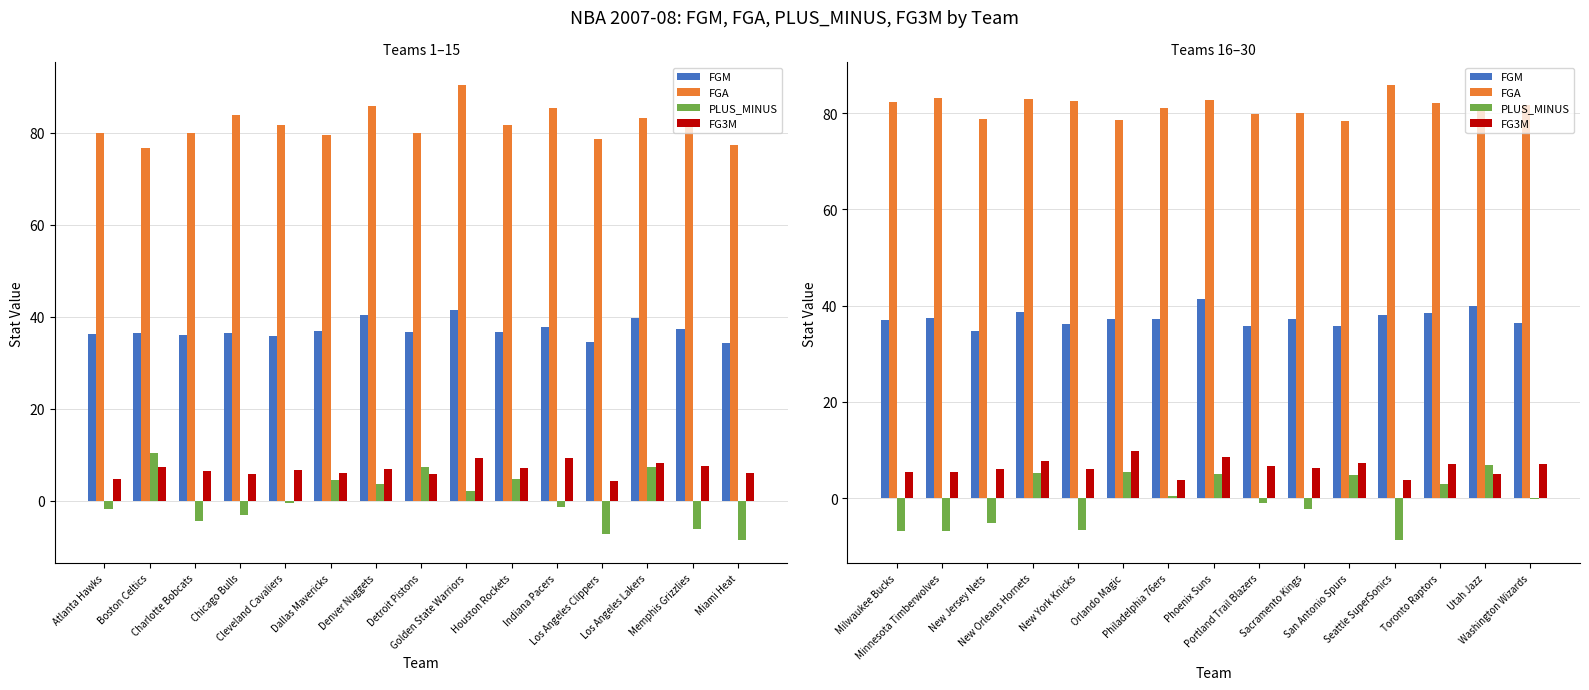

What is the average value of the FGM series?

37.4